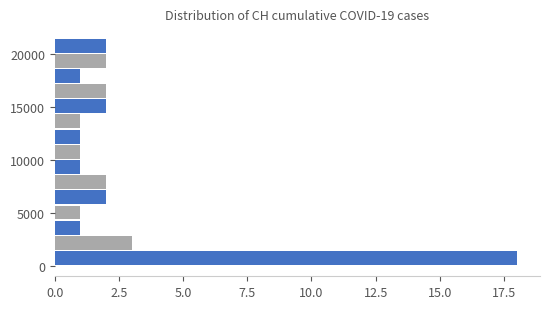

Read against the y-axis, roughly where is the centre of the longest bar?

500